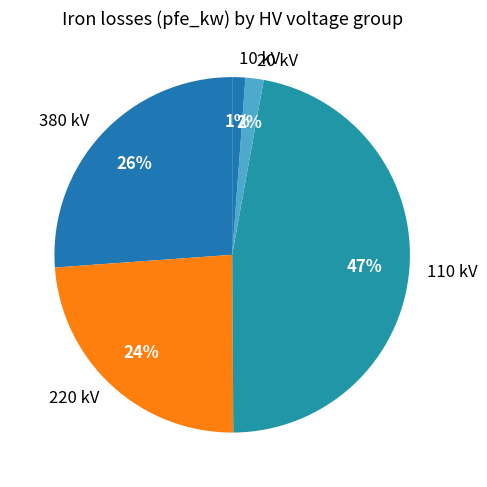

Is there any slice that represents more than half of the pie?

No